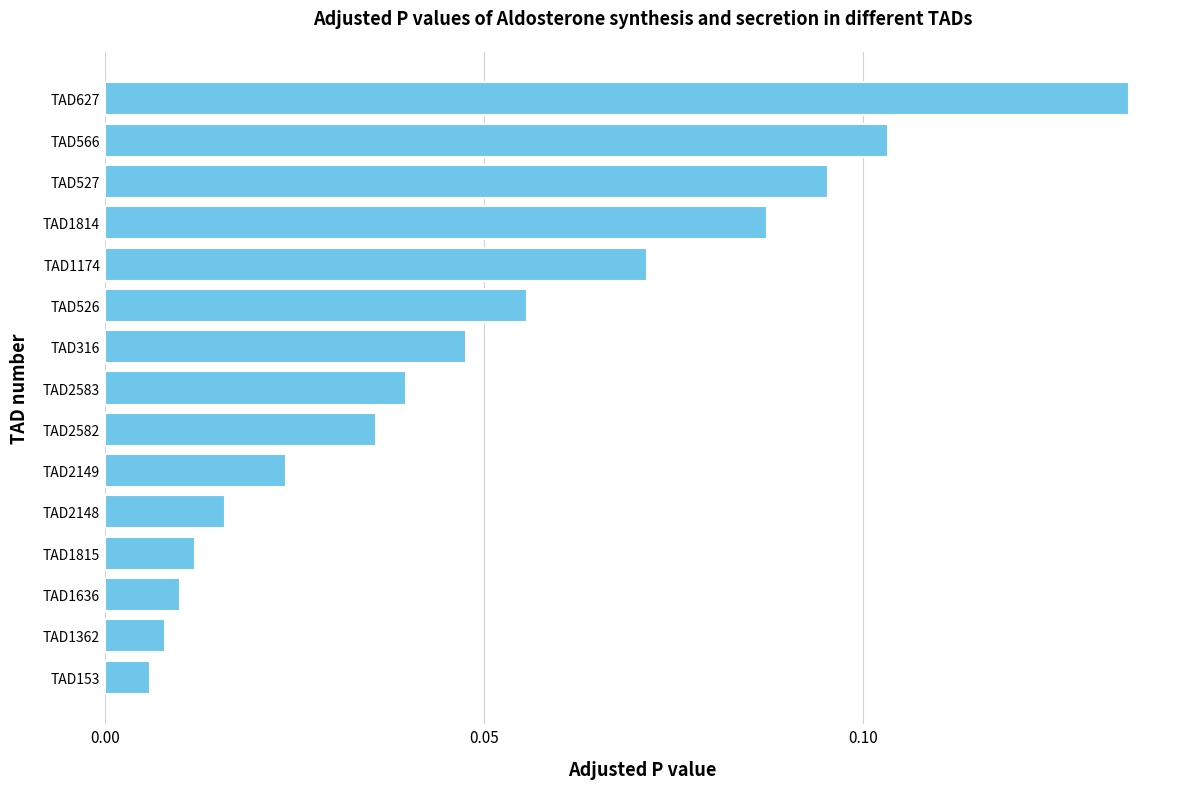

List the labels in order of value, largest first.

TAD627, TAD566, TAD527, TAD1814, TAD1174, TAD526, TAD316, TAD2583, TAD2582, TAD2149, TAD2148, TAD1815, TAD1636, TAD1362, TAD153